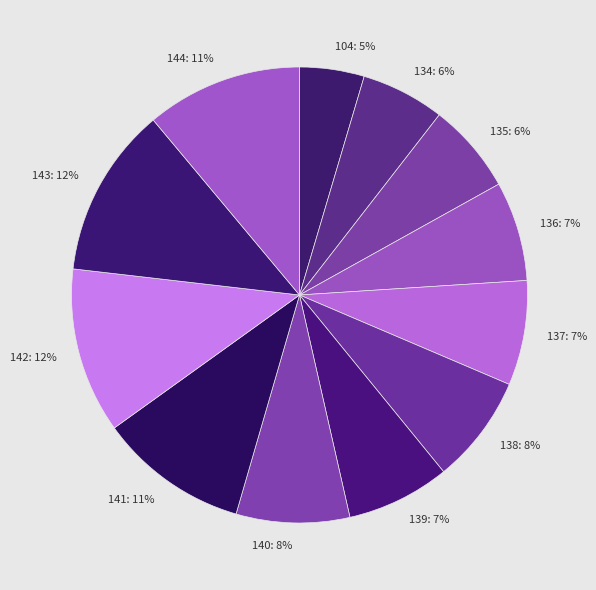

Is the sum of 144 and 139 greater than half?

No